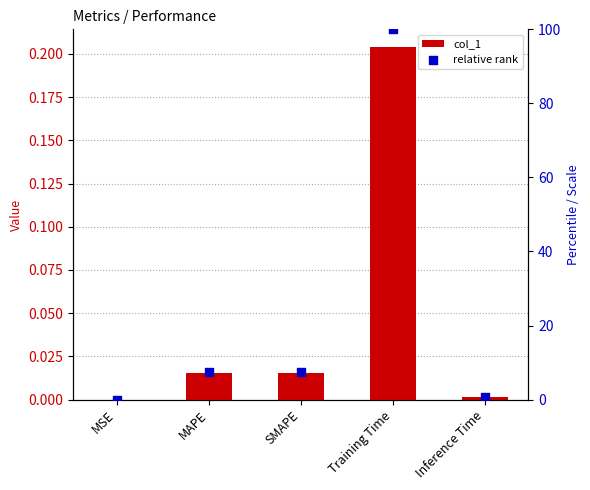

What is the total value across all series at SMAPE?

7.6